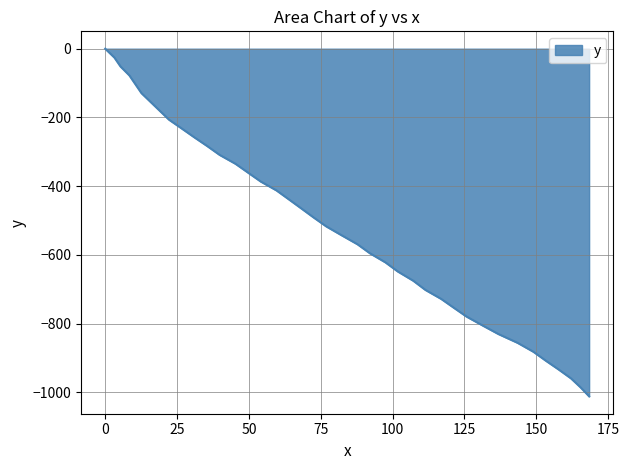

What is the smallest value displayed?

-1011.9